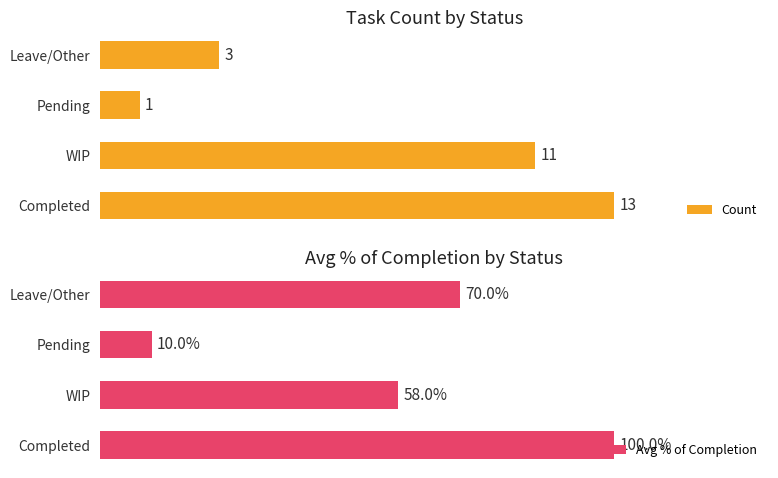

Count the number of categories in the chart.

4